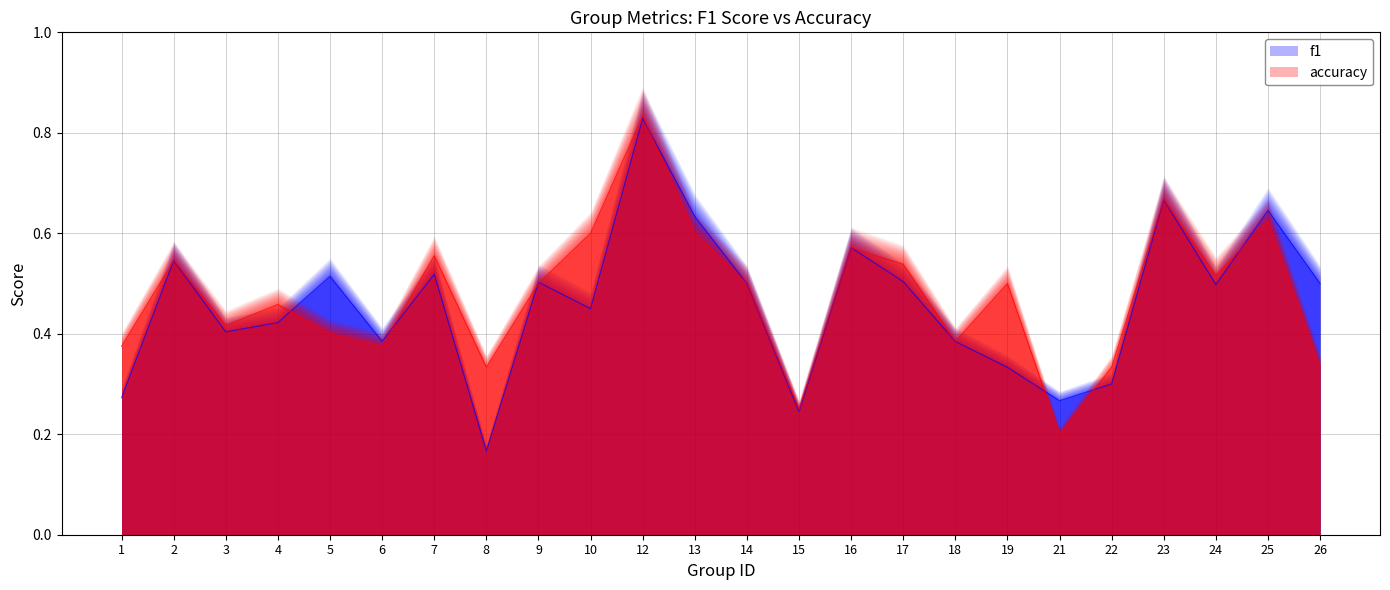

Reading right to left, list all the values displayed in this chart.

f1: 0.5	0.6	0.5	0.7	0.3	0.3	0.3	0.4	0.5	0.6	0.2	0.5	0.6	0.8	0.5	0.5	0.2	0.5	0.4	0.5	0.4	0.4	0.5	0.3
accuracy: 0.3	0.6	0.5	0.7	0.3	0.2	0.5	0.4	0.5	0.6	0.2	0.5	0.6	0.8	0.6	0.5	0.3	0.6	0.4	0.4	0.5	0.4	0.5	0.4